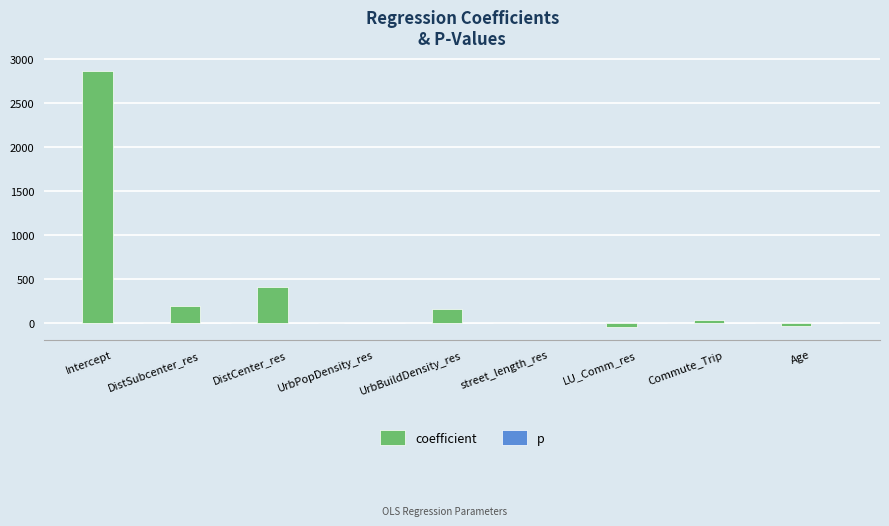

Which series has the largest total across all categories?

coefficient